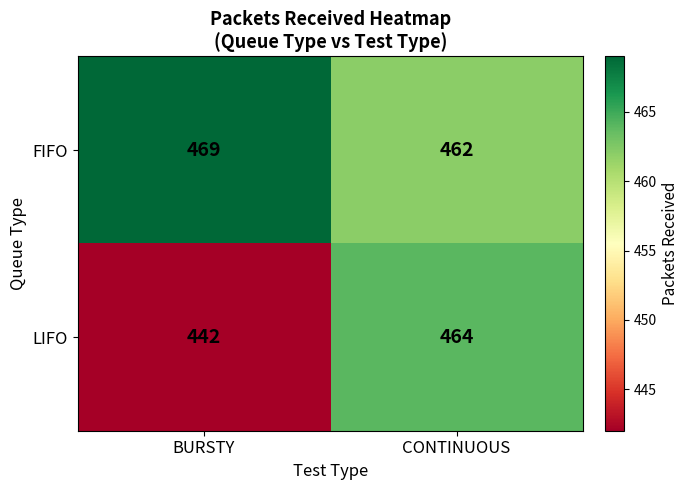

Rank the series by their maximum value, from lowest to highest.

LIFO, FIFO